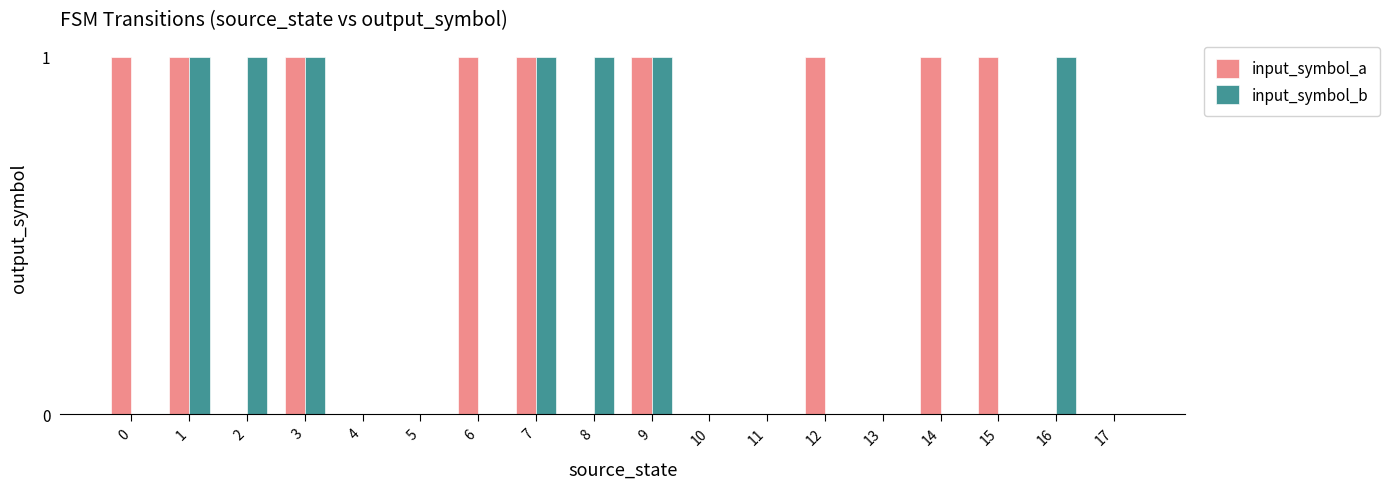

What is the sum of all input_symbol_a values?

9